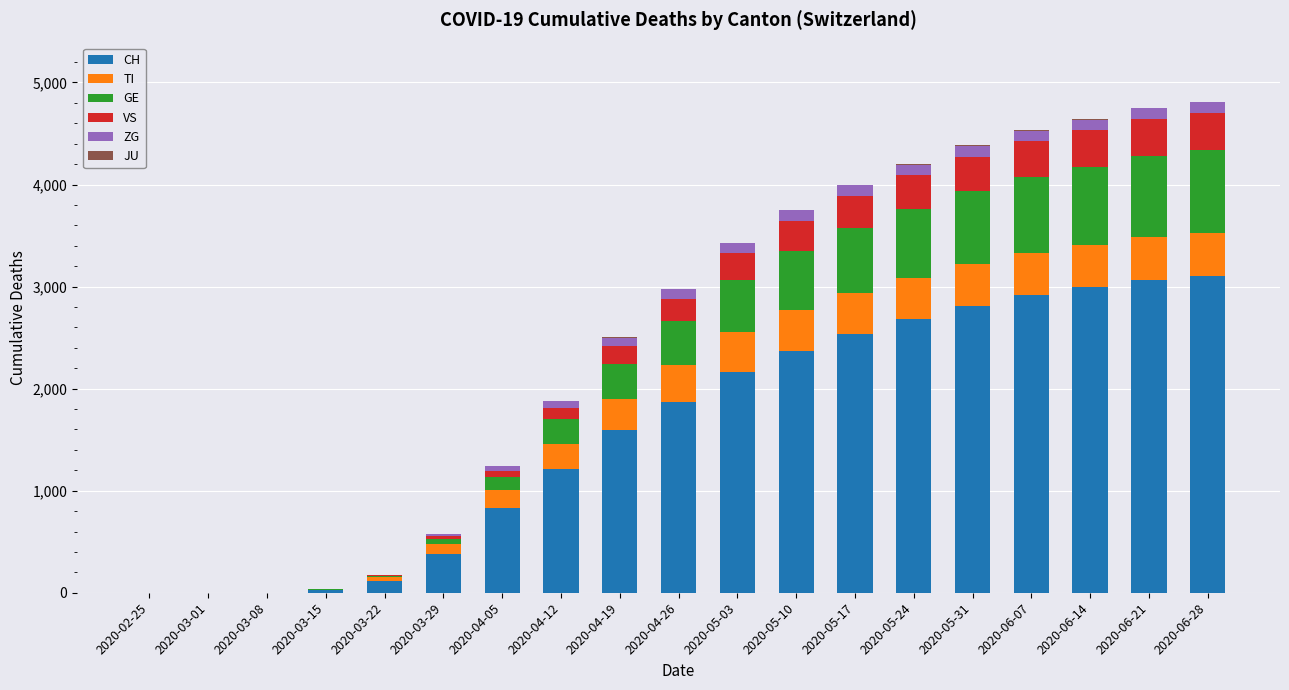

What is the maximum value for CH?

3107